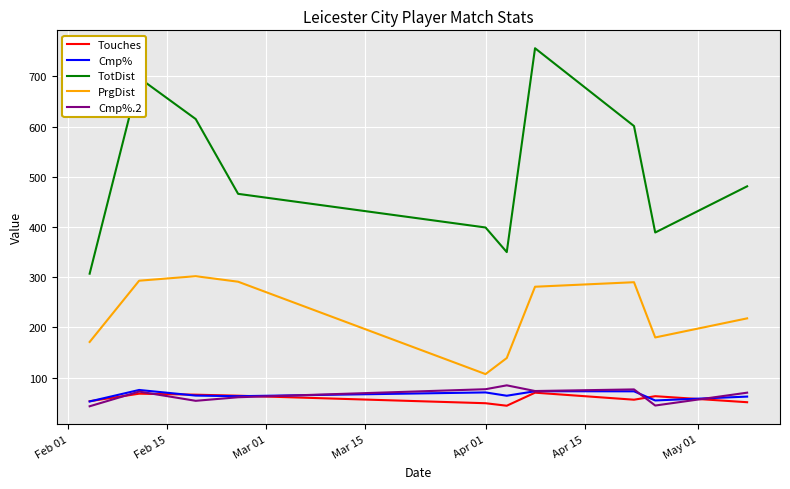

What is the average value of the Cmp% series?

65.2